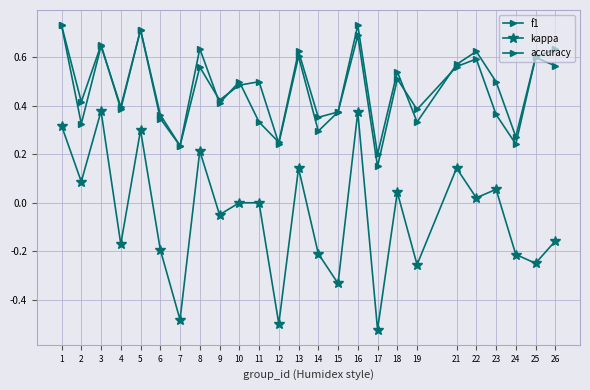

Which series has the largest range (max minus min)?

kappa